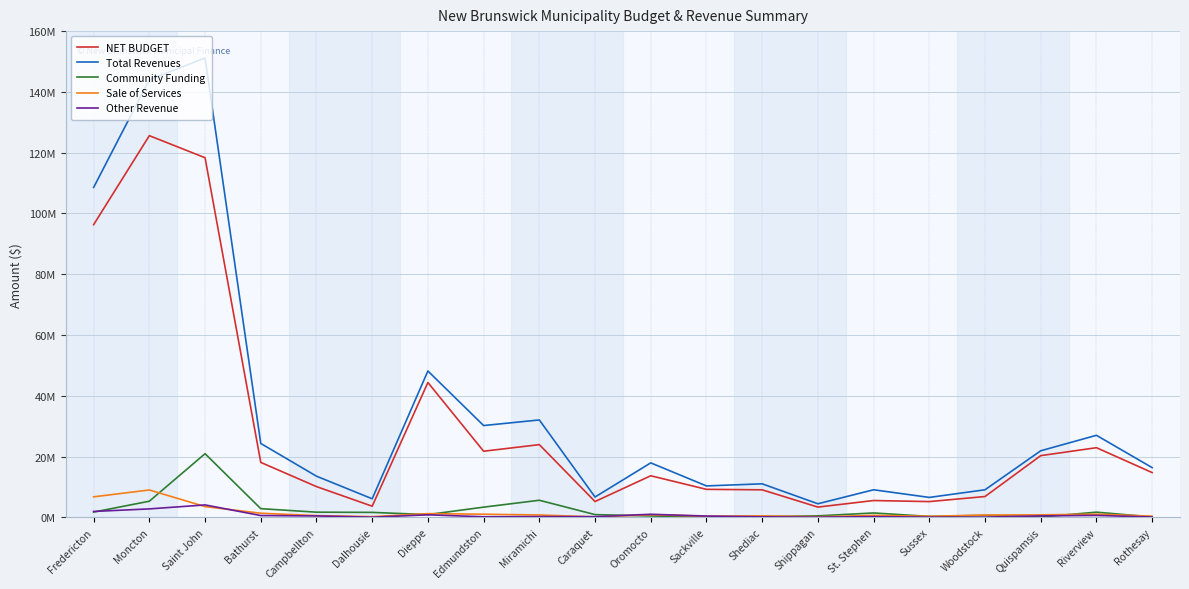

Does the chart have visible grid lines?

Yes